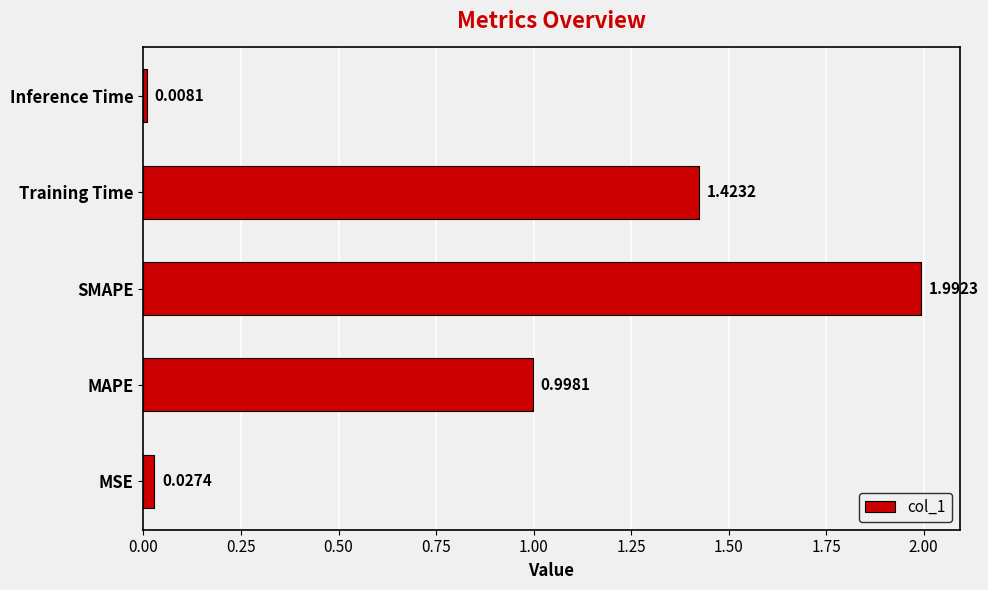

List the labels in order of value, largest first.

SMAPE, Training Time, MAPE, MSE, Inference Time